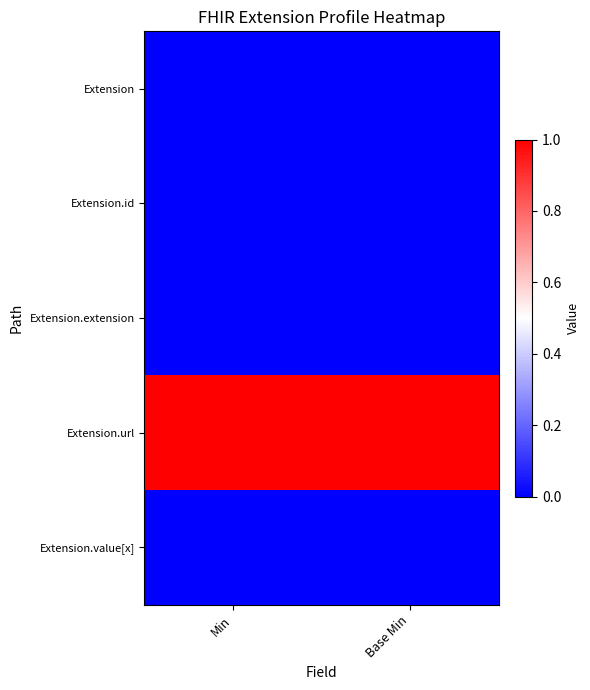

Rank the series at Base Min from highest to lowest value.

Extension.url, Extension, Extension.id, Extension.extension, Extension.value[x]